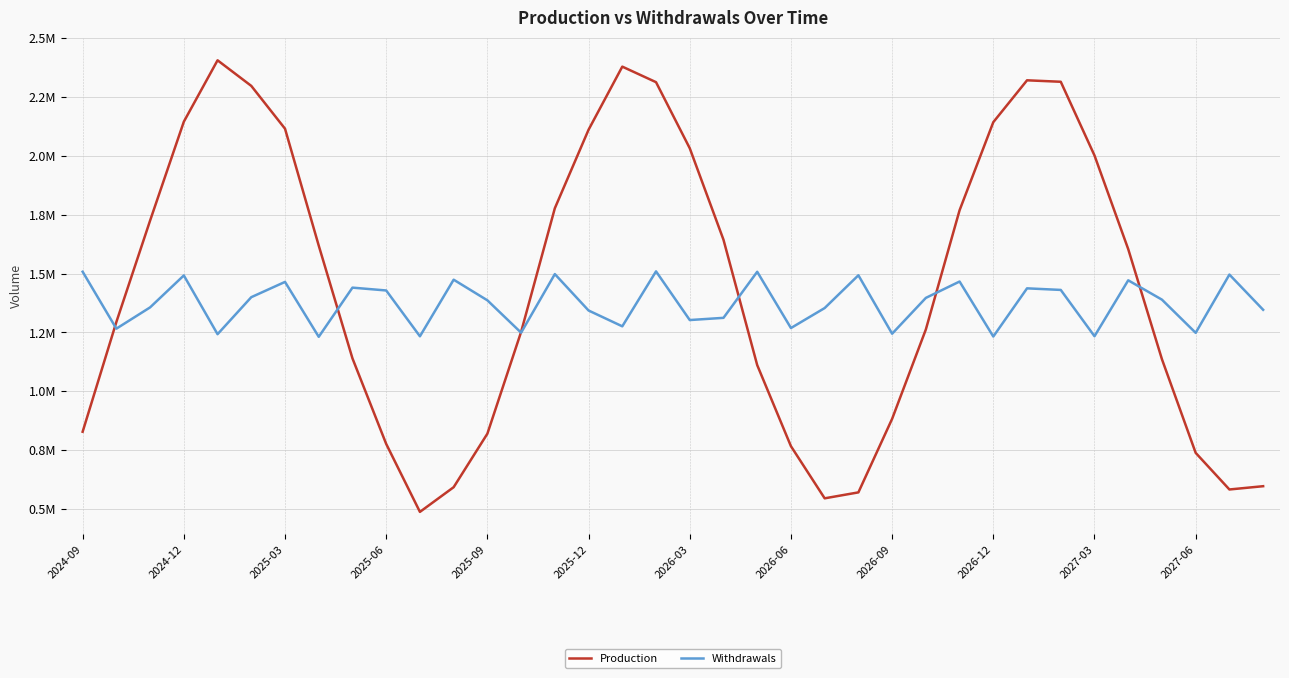

What are all the series names shown in the legend?

Production, Withdrawals